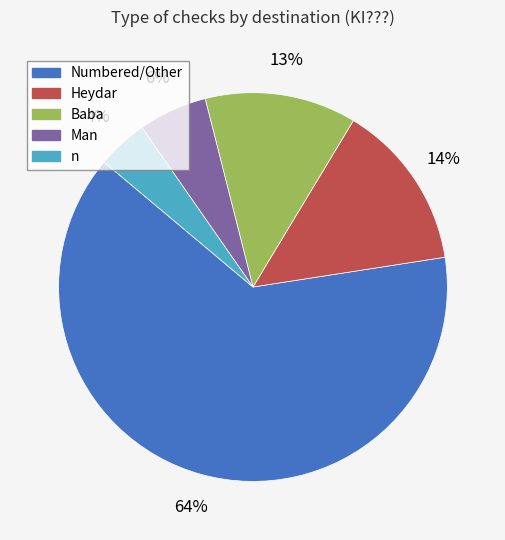

Does any single category account for the majority?

Yes